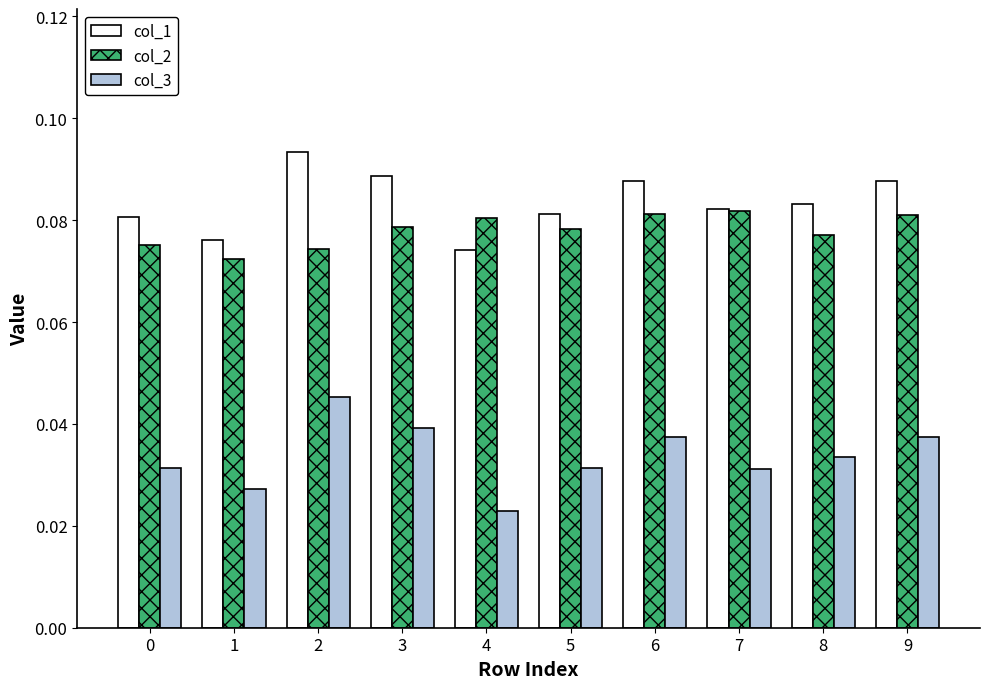

Which series has the largest total across all categories?

col_1